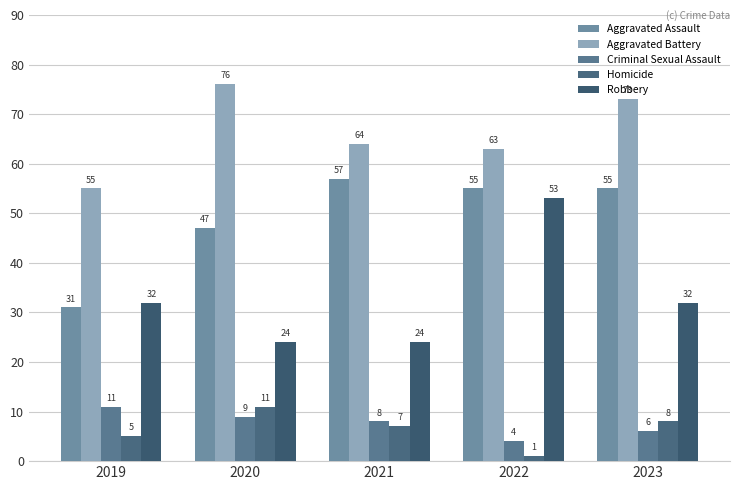

What is the total value across all series at 2022?

176